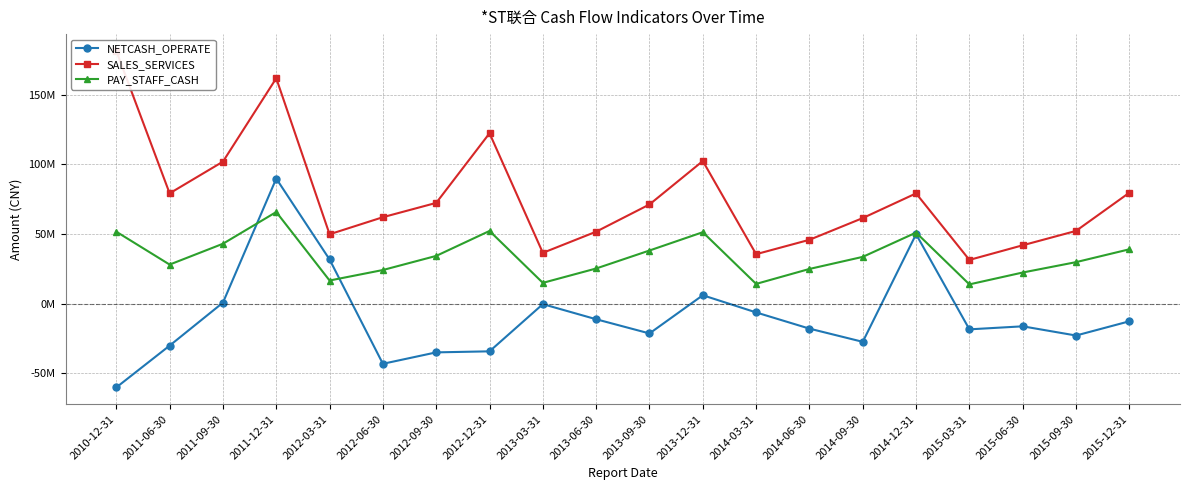

True or false: NETCASH_OPERATE has a value of -14218339.0 at 2012-06-30.

False